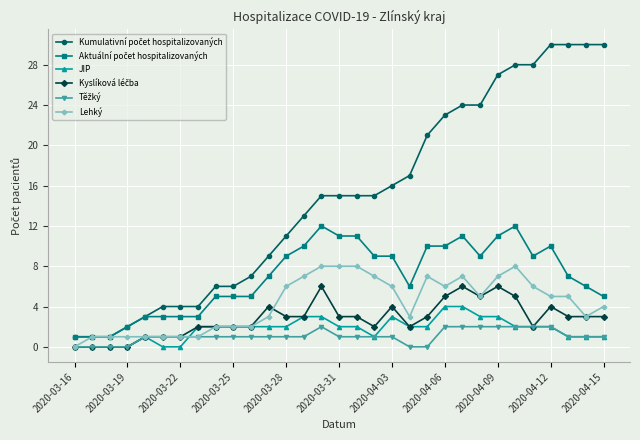

What is the highest value of the JIP series?

4